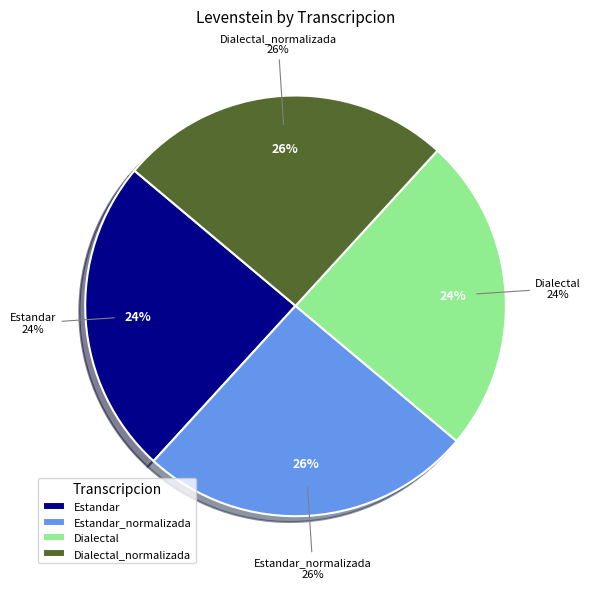

Is it true that Dialectal_normalizada is 26% of the pie?

True